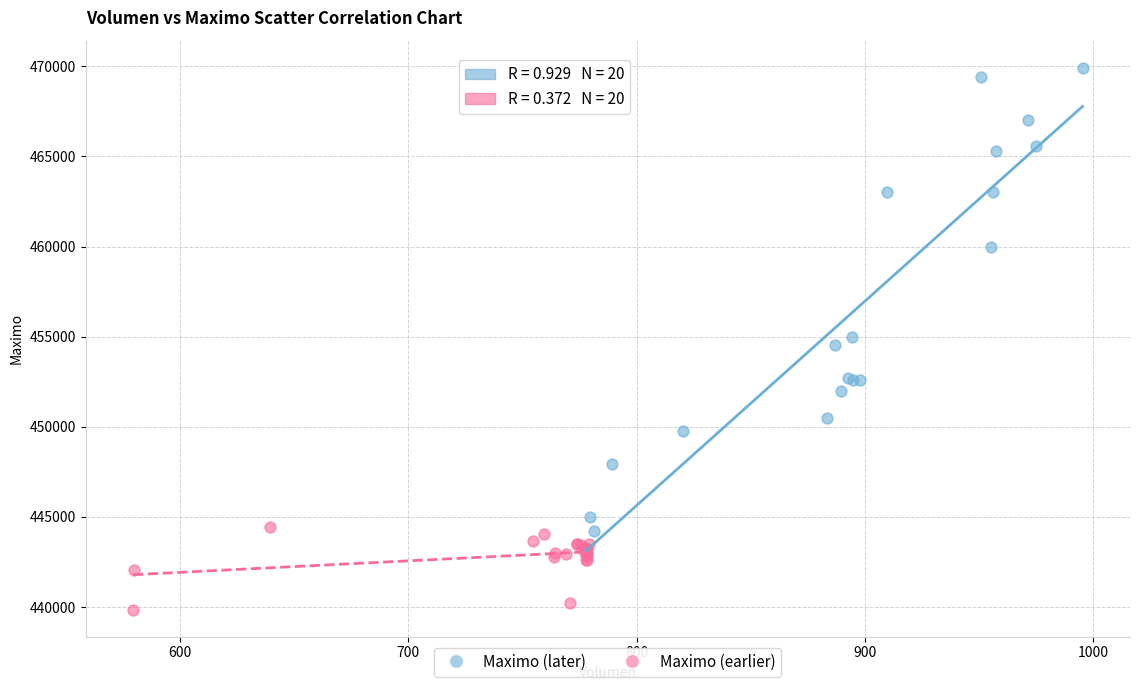

Which series contains the lowest Y value?

Maximo (earlier)